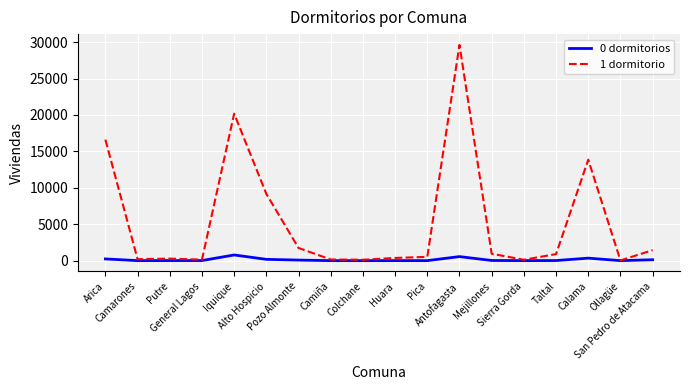

List the series in order of their overall mean, lowest first.

0 dormitorios, 1 dormitorio